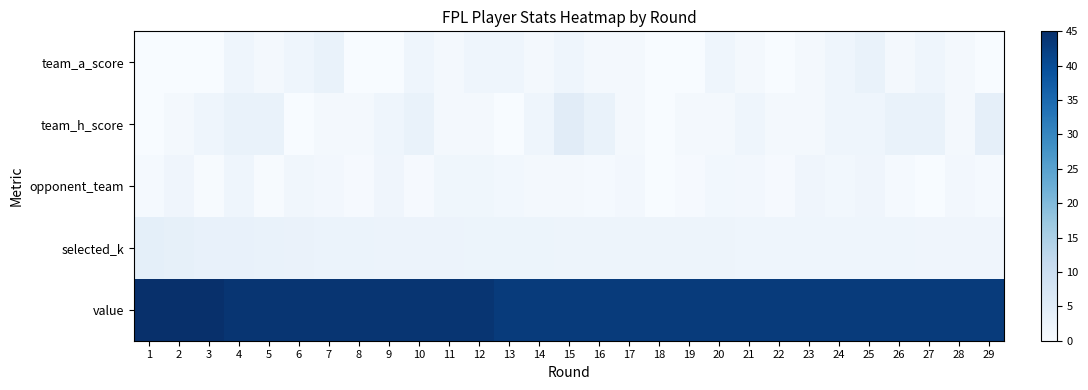

What is the total value across all series at 10?

51.9